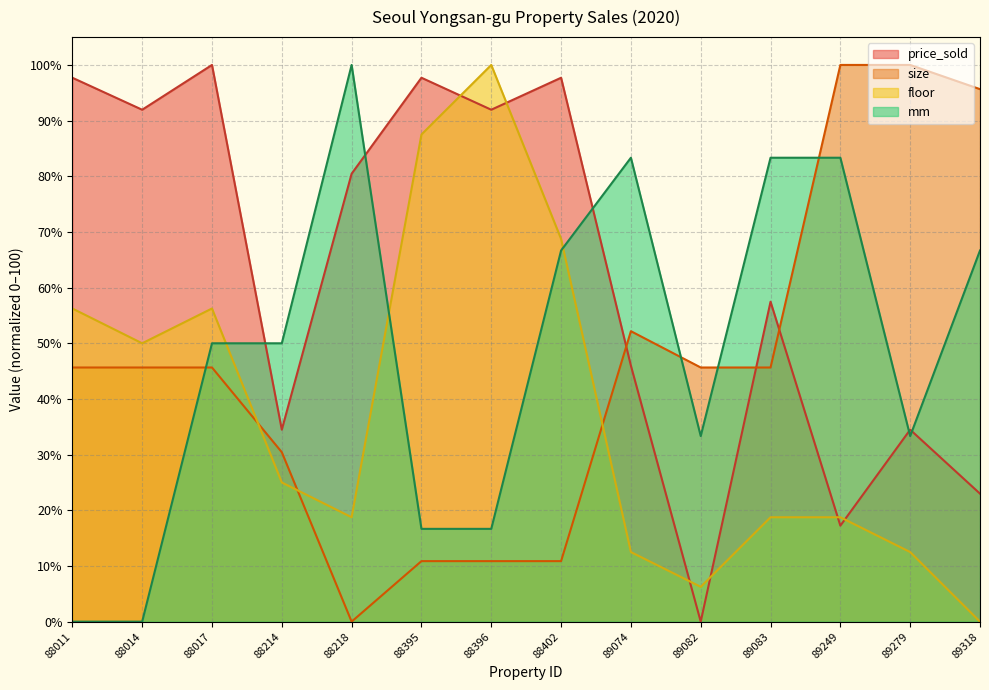

At how many categories does at least one series exceed 68?

12